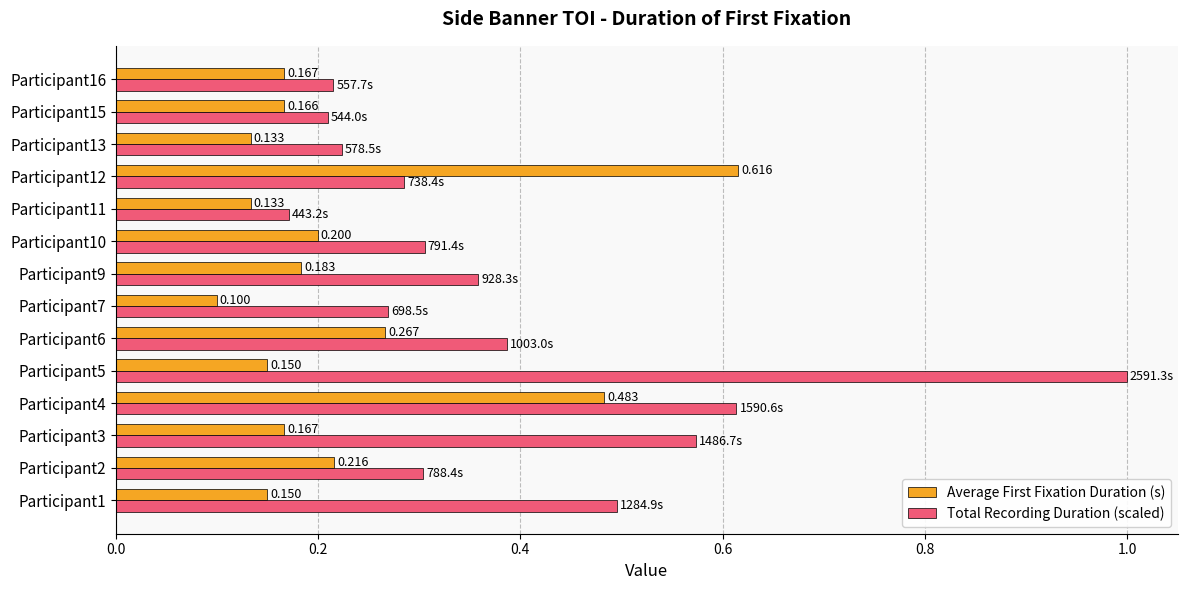

Which series changed the most between Participant4 and Participant7?

Average First Fixation Duration (s)